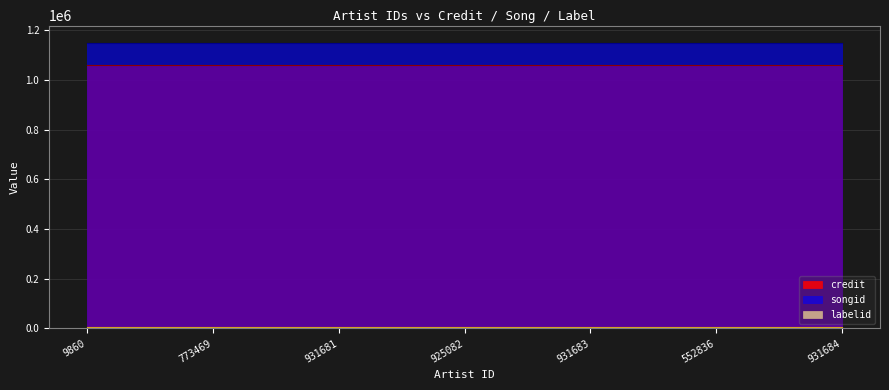

What are all the series names shown in the legend?

credit, songid, labelid